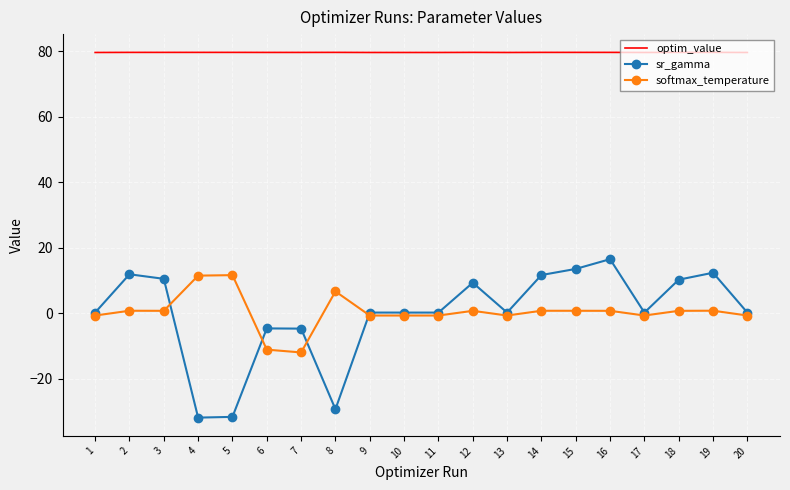

List the series in order of their peak value, highest first.

optim_value, sr_gamma, softmax_temperature